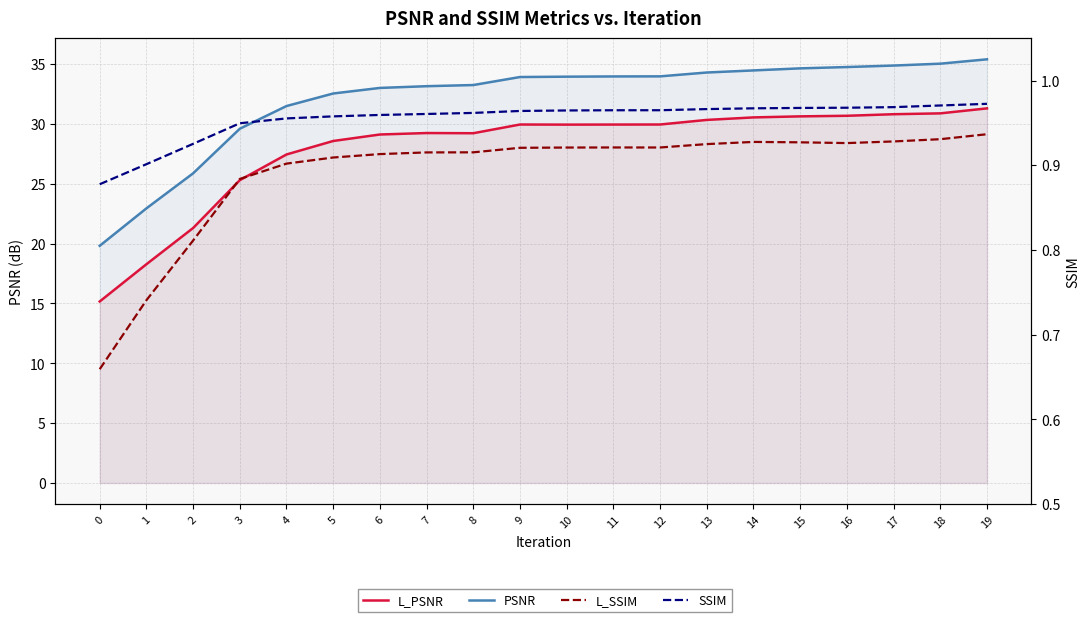

True or false: SSIM has more than 0 interior local peaks.

False